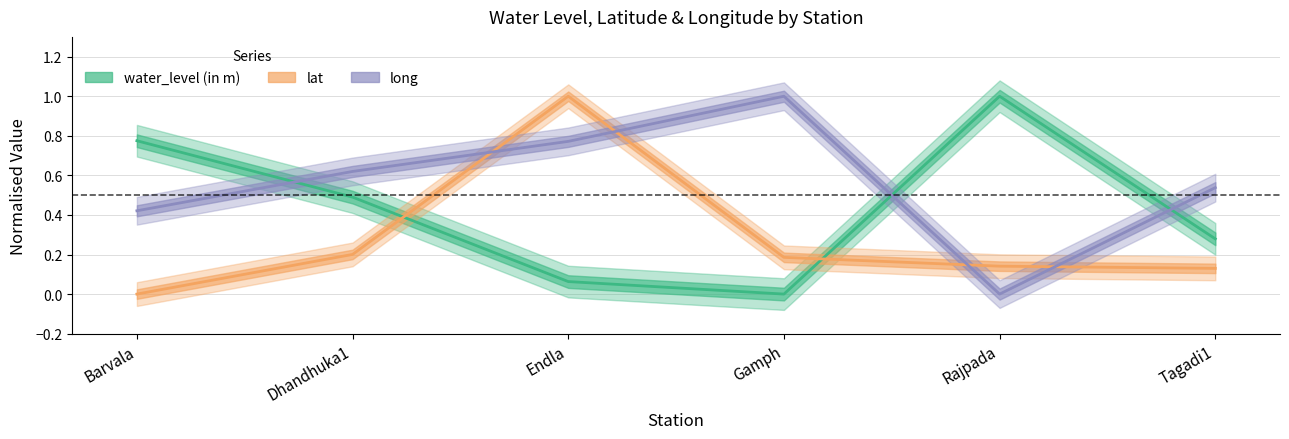

What is the total value across all series at Barvala?

1.2